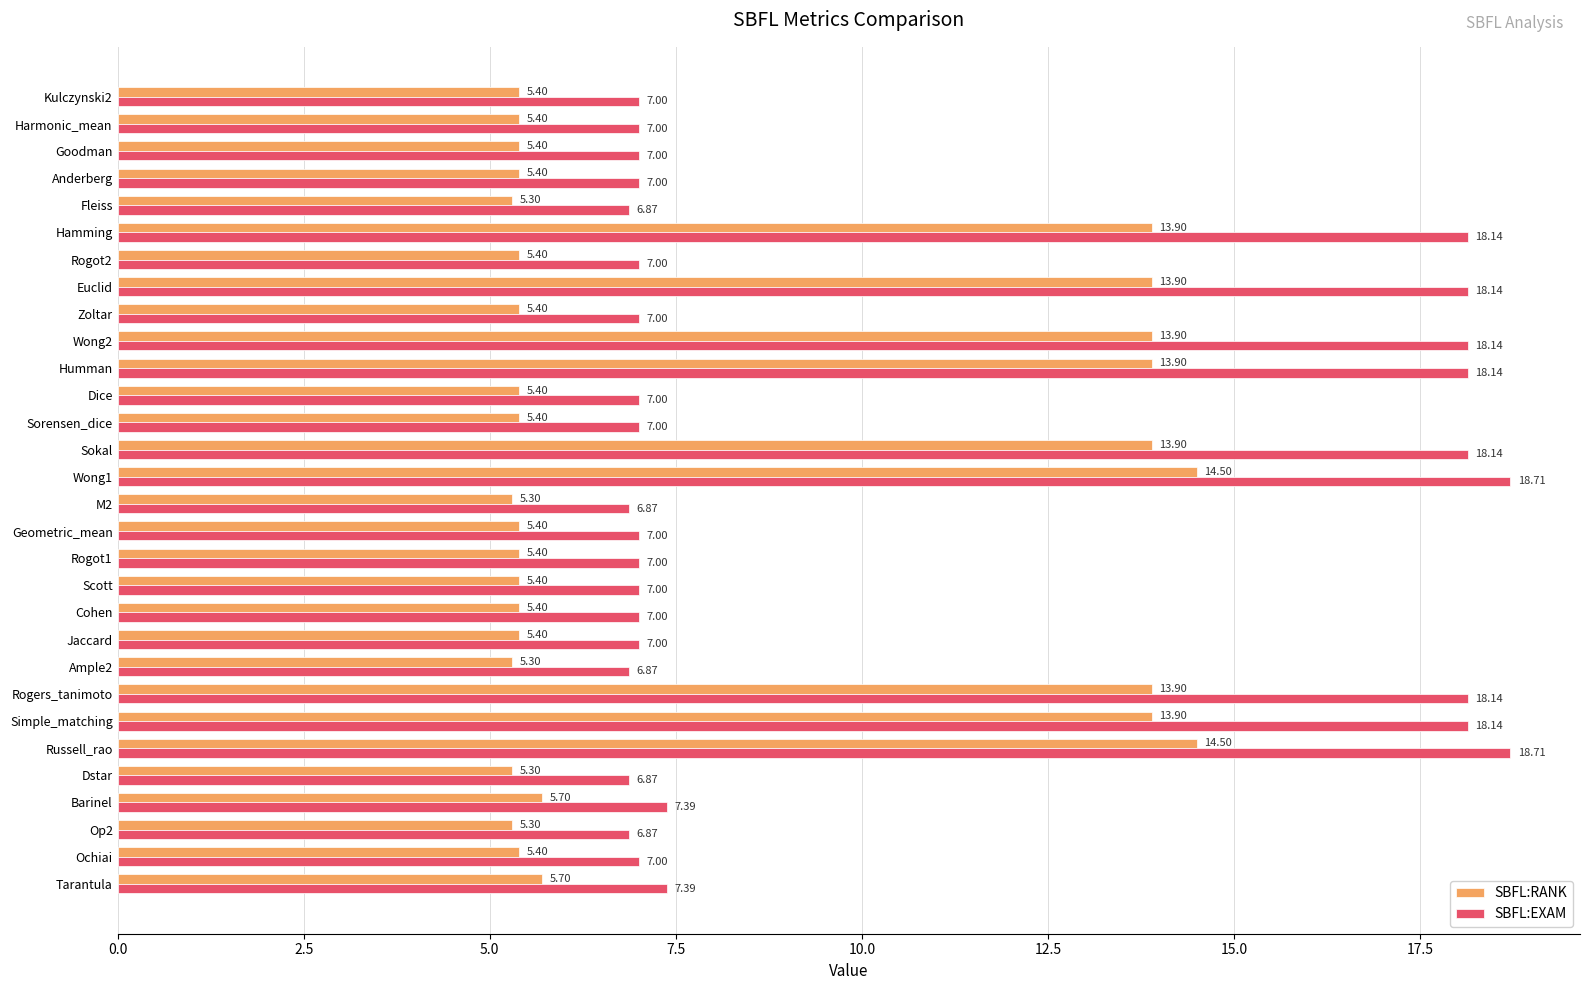

What is the difference between the maximum and minimum values in the SBFL:RANK series?

9.2